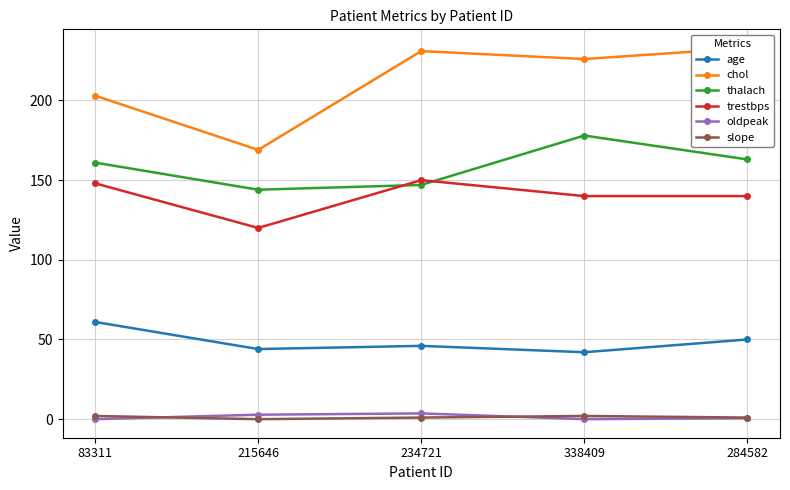

At which category does the chart reach its peak across all series?

284582